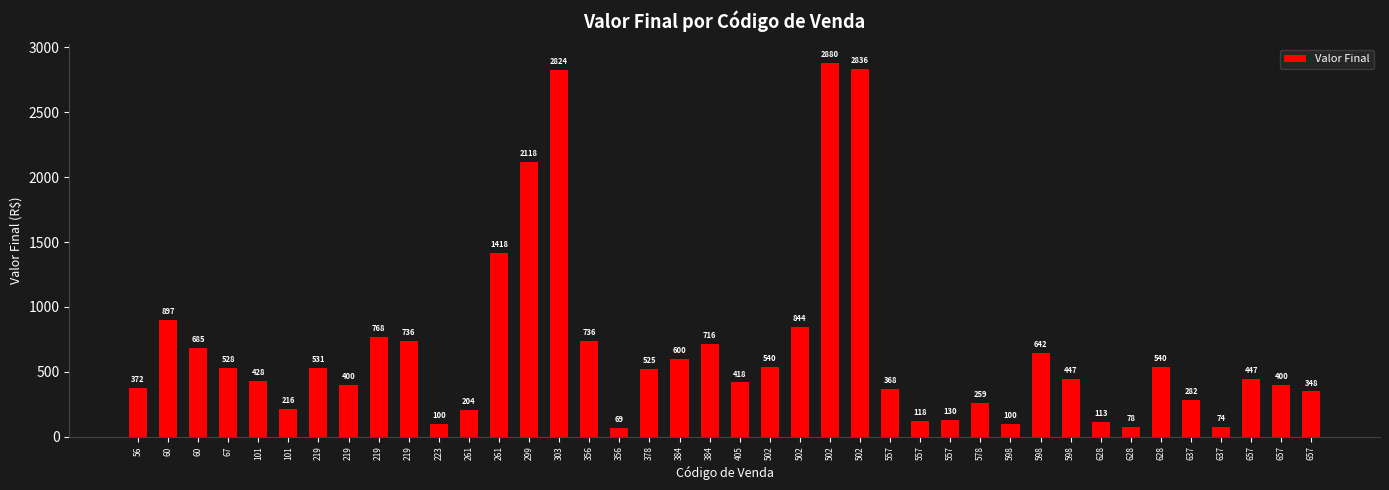

The value at 598 is 100. True or false?

True